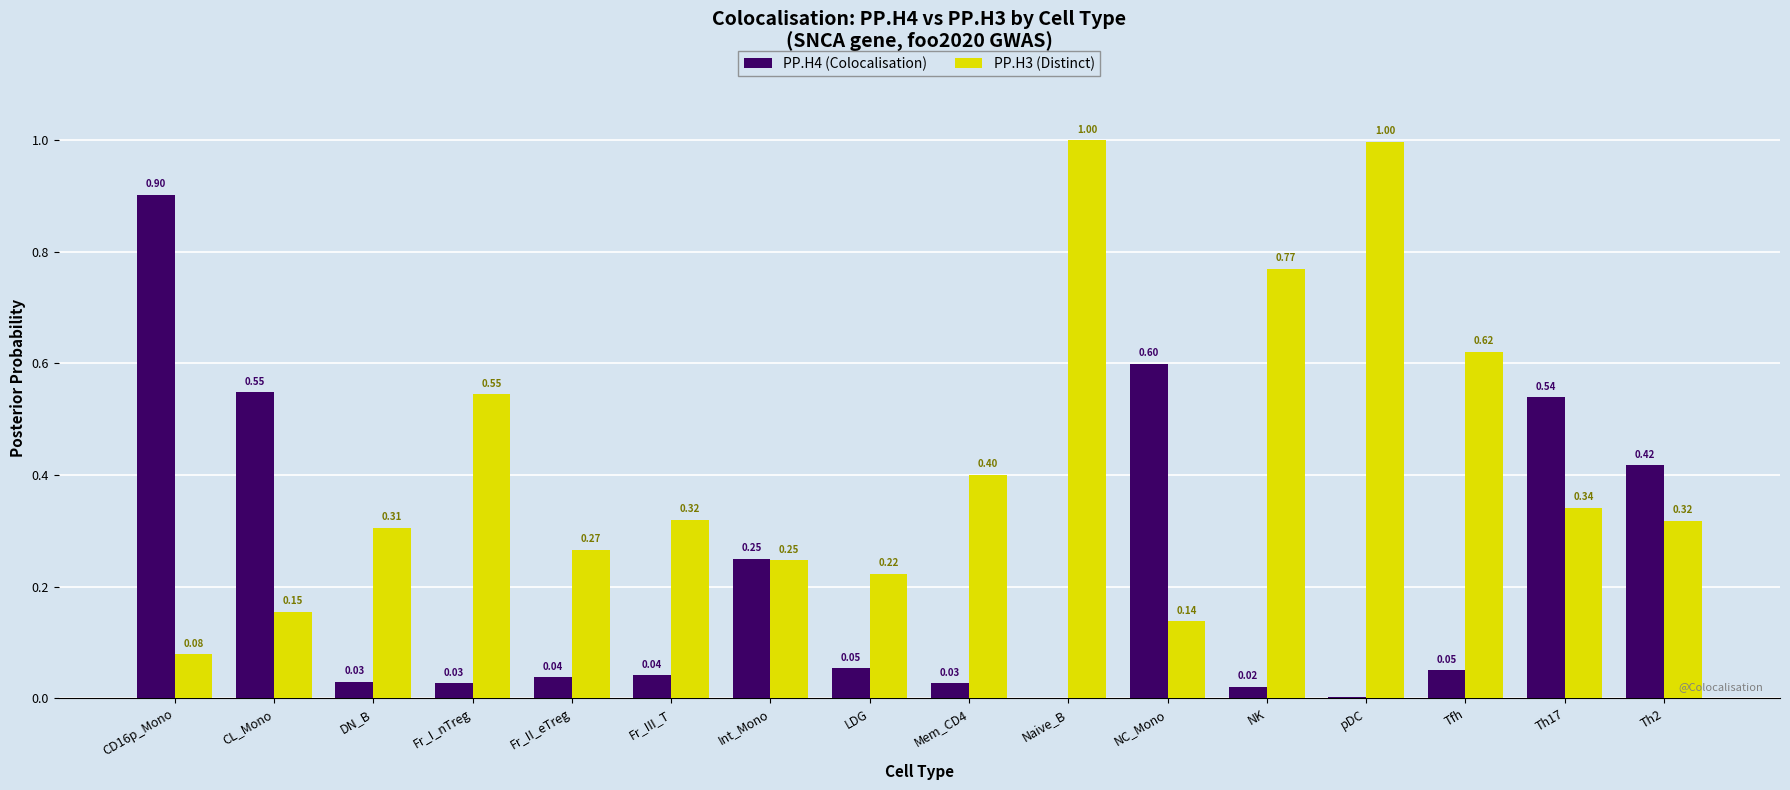

Which series changed the most between CL_Mono and Int_Mono?

PP.H4 (Colocalisation)